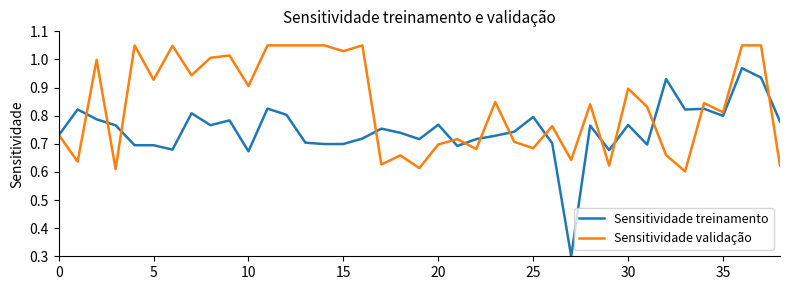

Rank the series by their maximum value, from lowest to highest.

Sensitividade treinamento, Sensitividade validação